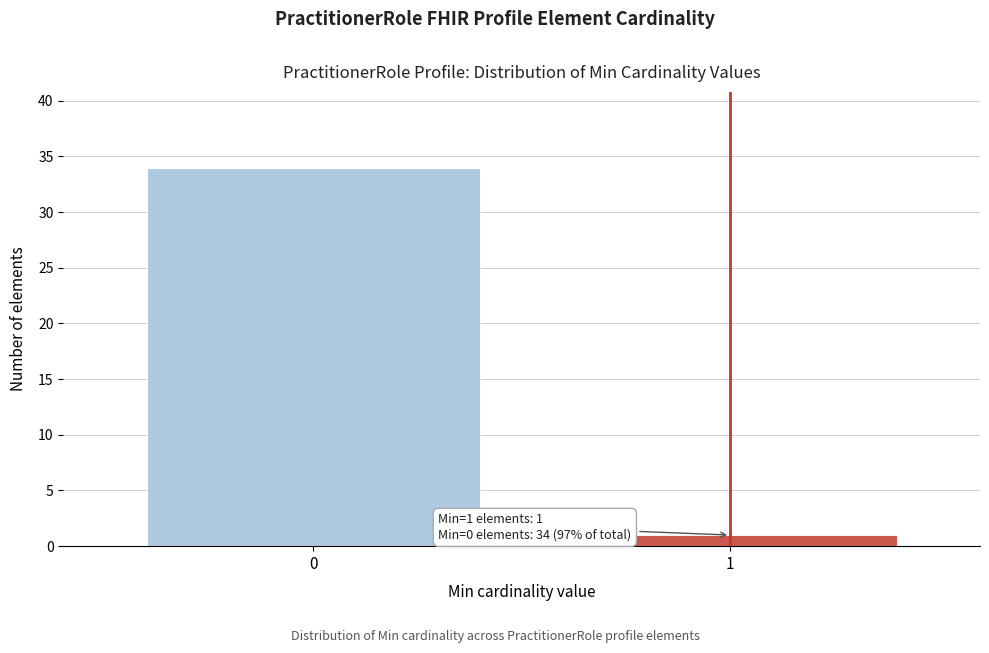

Reading left to right, transcribe all the data shown in this chart.

0=34	1=1